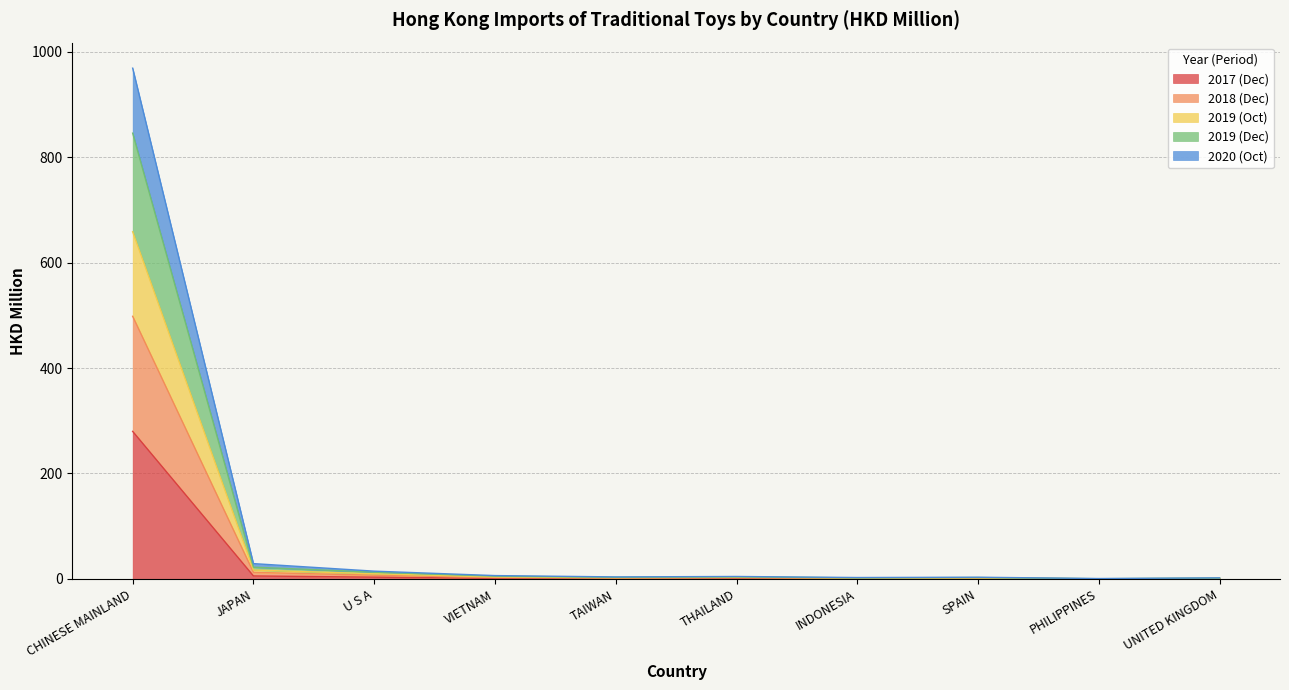

At which category is the sum across all series the highest?

CHINESE MAINLAND